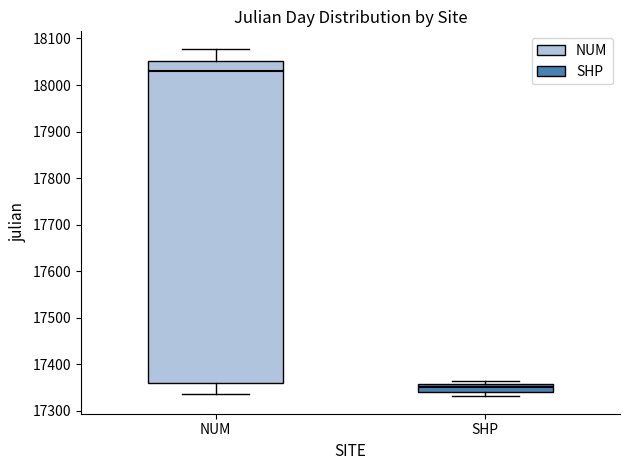

Where does the lower whisker of the box for NUM end on the y-axis? The values are not printed on the chart, so give them approximately, as read against the axis.

17340